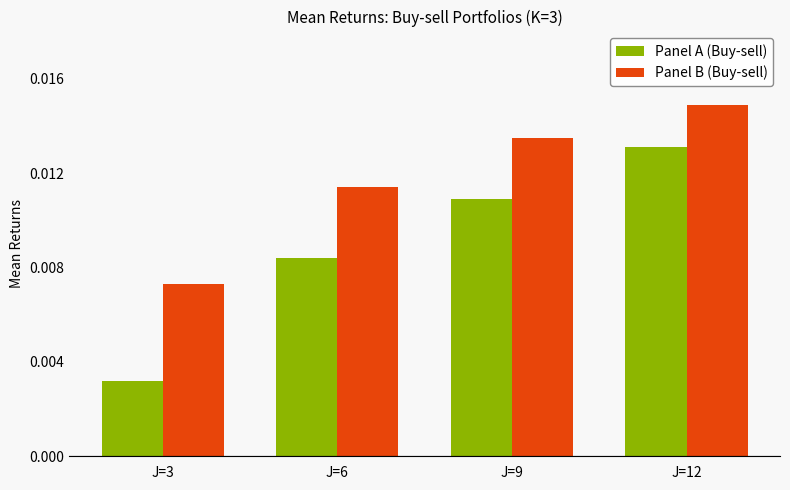

Rank the series at J=9 from lowest to highest value.

Panel A (Buy-sell), Panel B (Buy-sell)